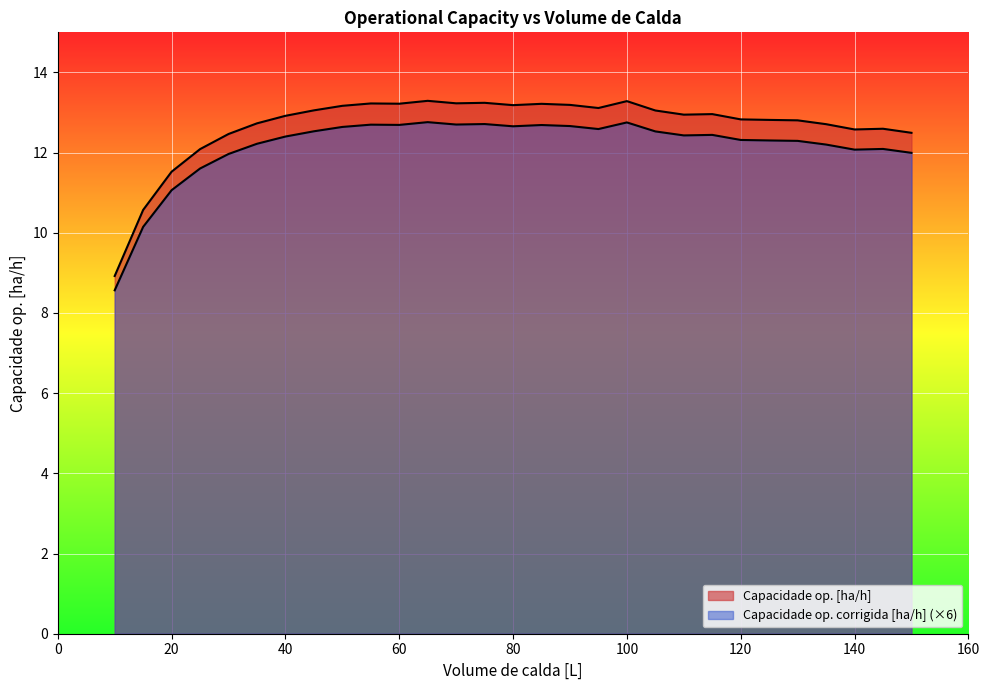

True or false: Capacidade op. [ha/h] and Capacidade op. corrigida [ha/h] cross at least once.

False